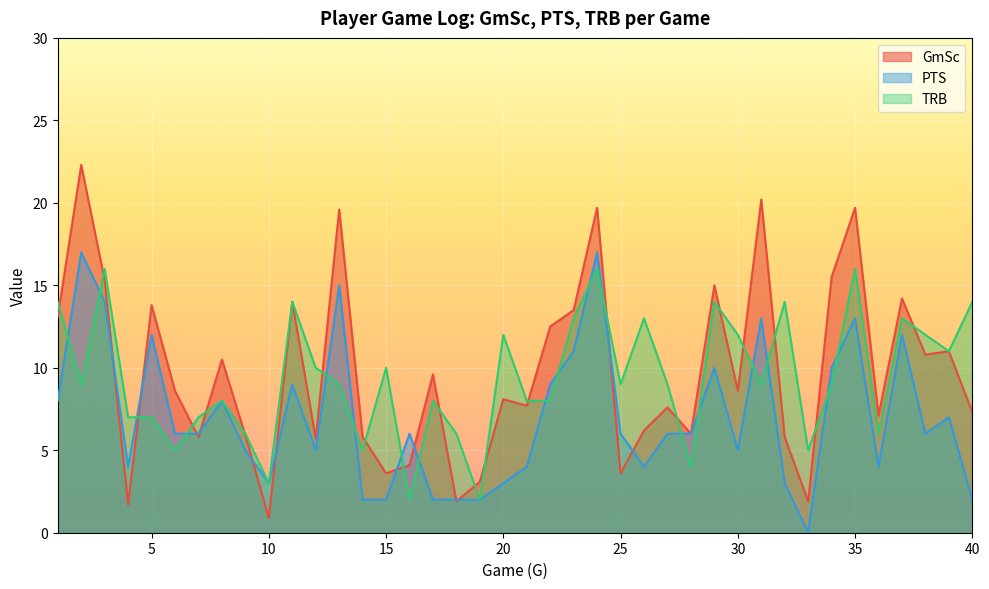

Reading left to right, extract all data points from this chart.

GmSc: 1=13.1	2=22.3	3=15.3	4=1.7	5=13.8	6=8.6	7=5.8	8=10.5	9=5.9	10=0.9	11=14.0	12=5.7	13=19.6	14=5.8	15=3.6	16=4.1	17=9.6	18=1.9	19=3.1	20=8.1	21=7.7	22=12.5	23=13.5	24=19.7	25=3.6	26=6.2	27=7.6	28=6.0	29=15.0	30=8.6	31=20.2	32=5.8	33=1.9	34=15.5	35=19.7	36=7.1	37=14.2	38=10.8	39=11.0	40=7.3
PTS: 1=8.0	2=17.0	3=14.0	4=4.0	5=12.0	6=6.0	7=6.0	8=8.0	9=5.0	10=3.0	11=9.0	12=5.0	13=15.0	14=2.0	15=2.0	16=6.0	17=2.0	18=2.0	19=2.0	20=3.0	21=4.0	22=9.0	23=11.0	24=17.0	25=6.0	26=4.0	27=6.0	28=6.0	29=10.0	30=5.0	31=13.0	32=3.0	33=0.0	34=10.0	35=13.0	36=4.0	37=12.0	38=6.0	39=7.0	40=2.0
TRB: 1=14.0	2=9.0	3=16.0	4=7.0	5=7.0	6=5.0	7=7.0	8=8.0	9=6.0	10=3.0	11=14.0	12=10.0	13=9.0	14=5.0	15=10.0	16=2.0	17=8.0	18=6.0	19=2.0	20=12.0	21=8.0	22=8.0	23=13.0	24=16.0	25=9.0	26=13.0	27=9.0	28=4.0	29=14.0	30=12.0	31=9.0	32=14.0	33=5.0	34=9.0	35=16.0	36=6.0	37=13.0	38=12.0	39=11.0	40=14.0